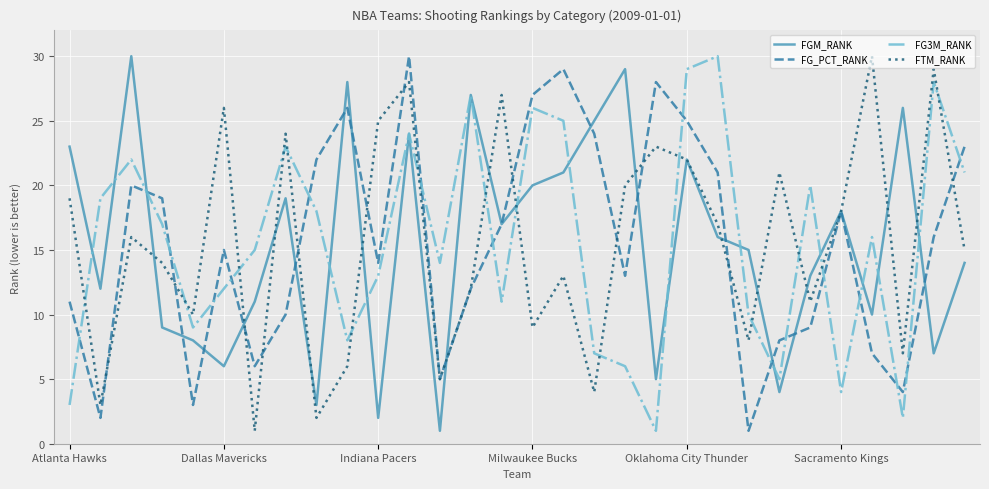

What are all the series names shown in the legend?

FGM_RANK, FG_PCT_RANK, FG3M_RANK, FTM_RANK